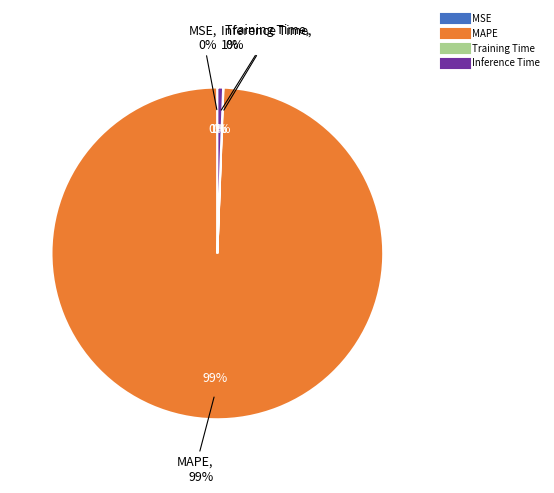

Is there a majority slice in this chart?

Yes